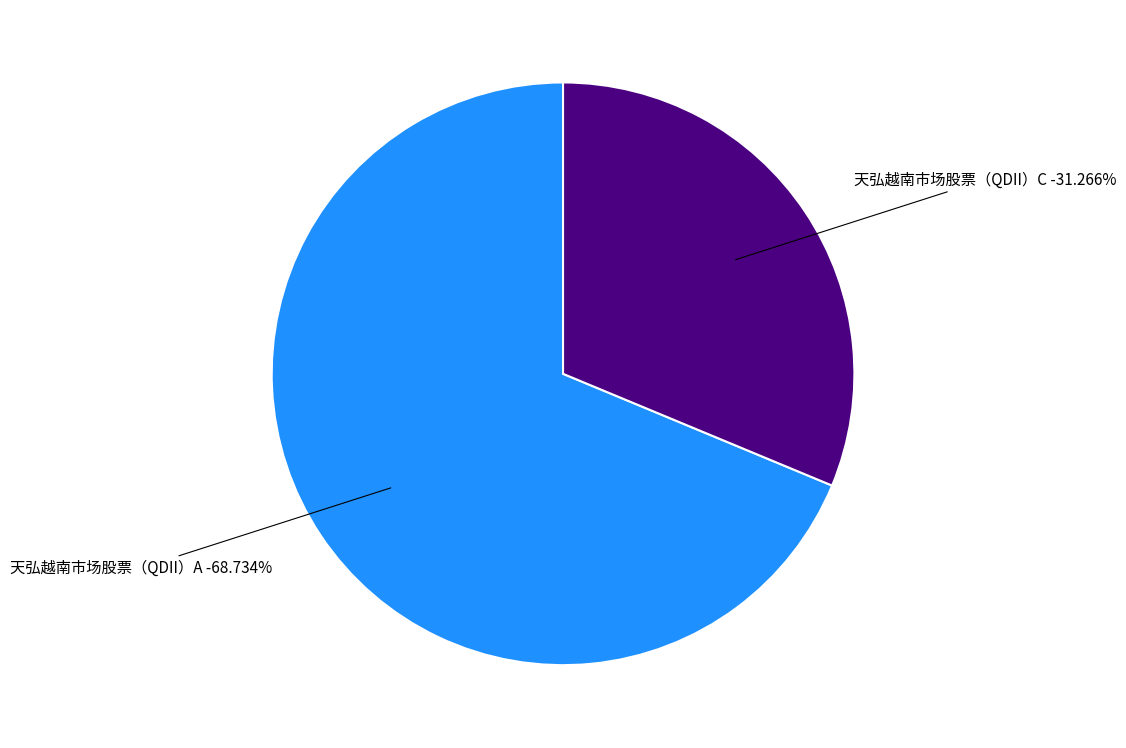

True or false: 天弘越南市场股票（QDII）C accounts for 17% of the total.

False